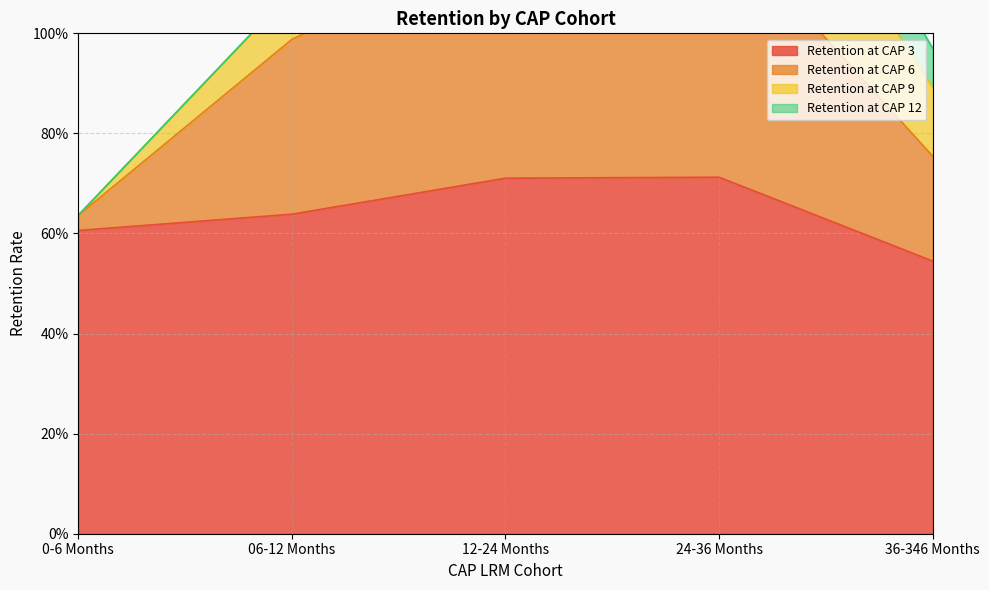

Which series has the widest spread of values?

Retention at CAP 9